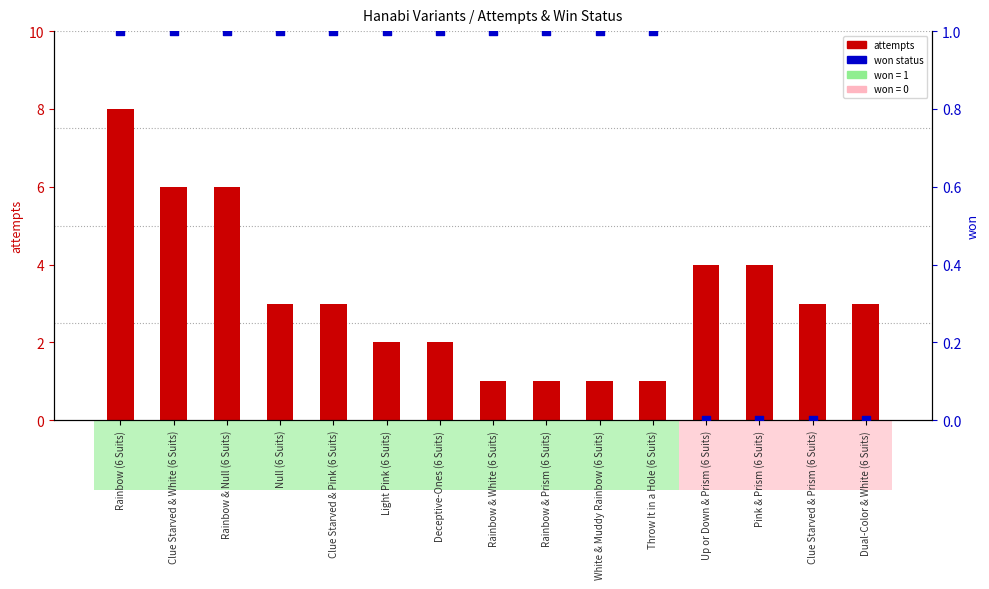

What is the total value across all series at Rainbow & White (6 Suits)?

2